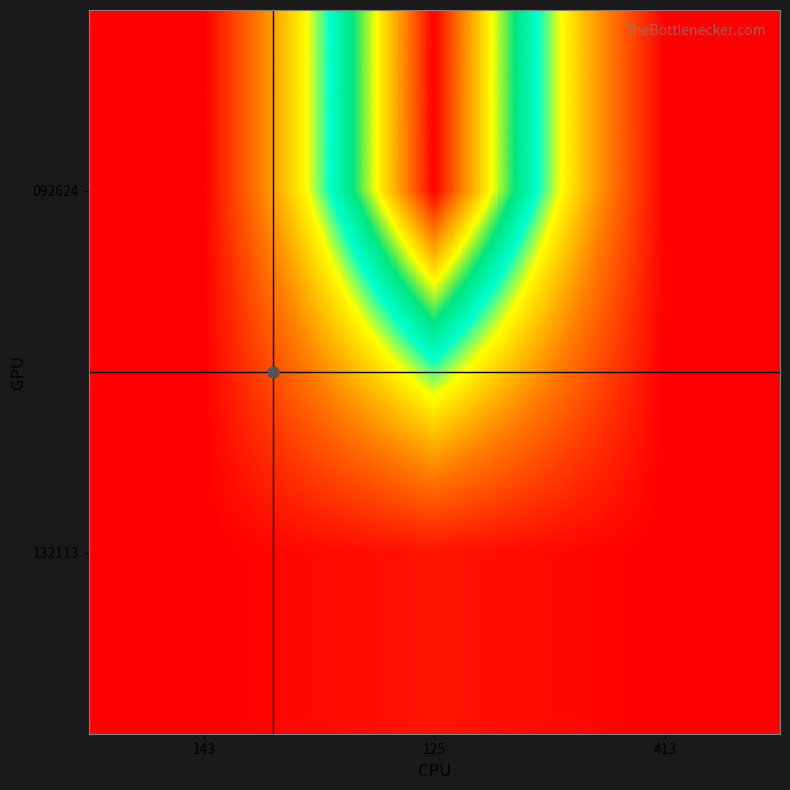

Which label corresponds to the smallest value in the chart?

143